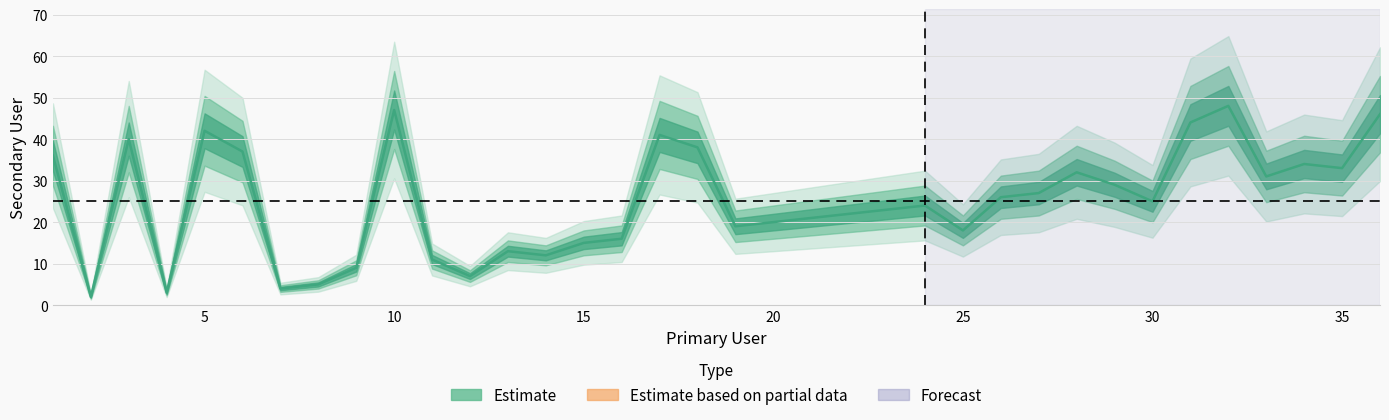

What is the sum of all values?

900